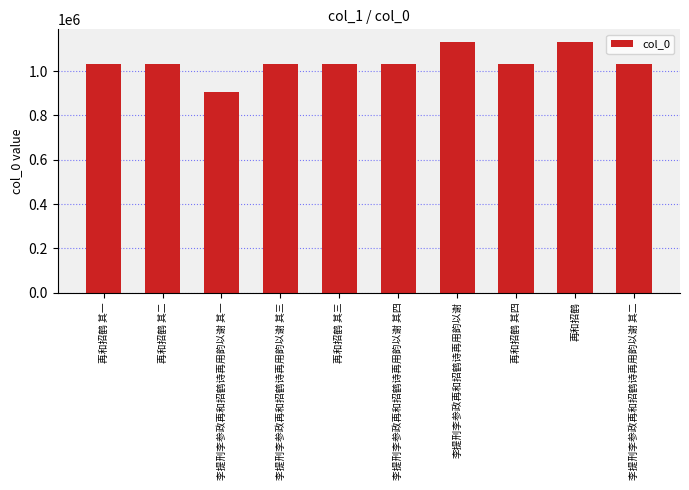

What is the greatest value displayed?

1132330